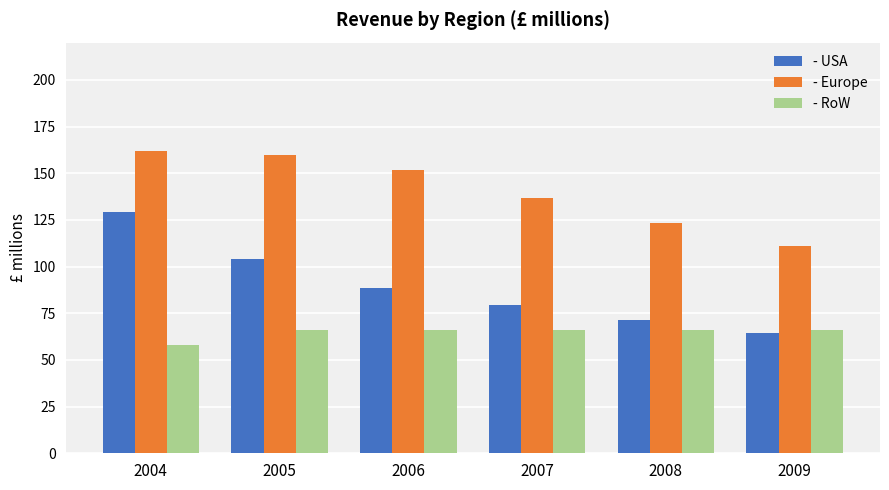

Reading right to left, extract all data points from this chart.

- USA: 64.4	71.6	79.6	88.4	104.0	129.0
- Europe: 110.8	123.1	136.8	152.0	160.0	162.0
- RoW: 66.0	66.0	66.0	66.0	66.0	58.0